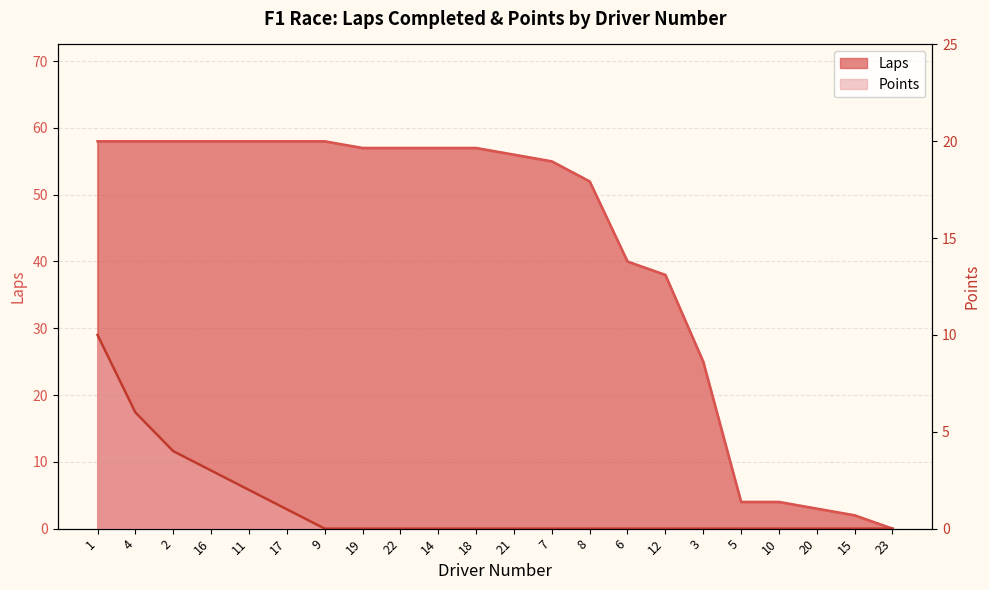

True or false: Points has more than 1 points higher than both neighbors.

False